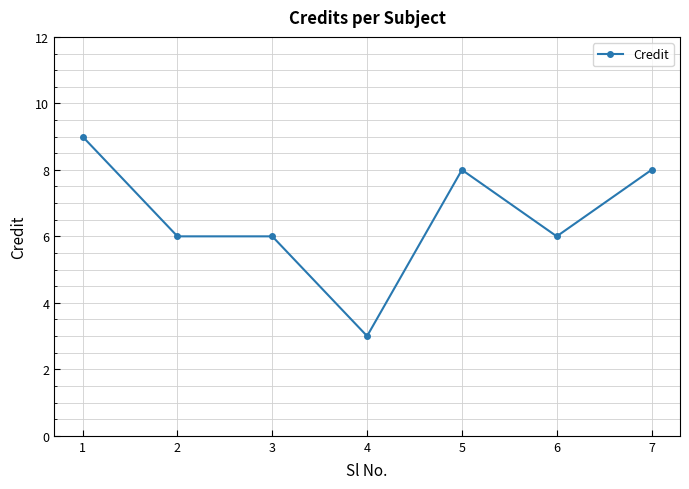

Count the number of data series in this chart.

1